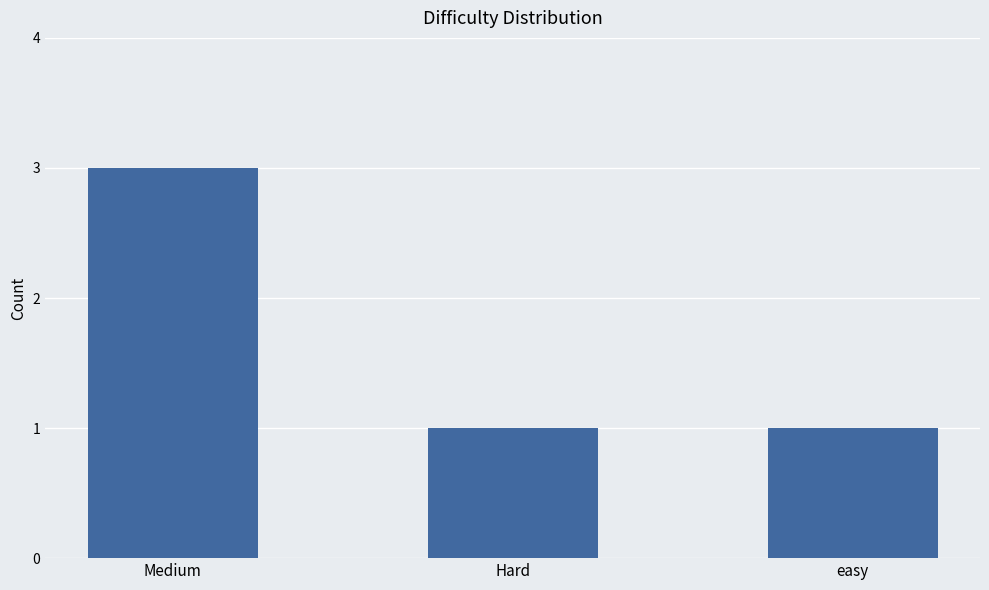

Does the chart contain any negative values?

No